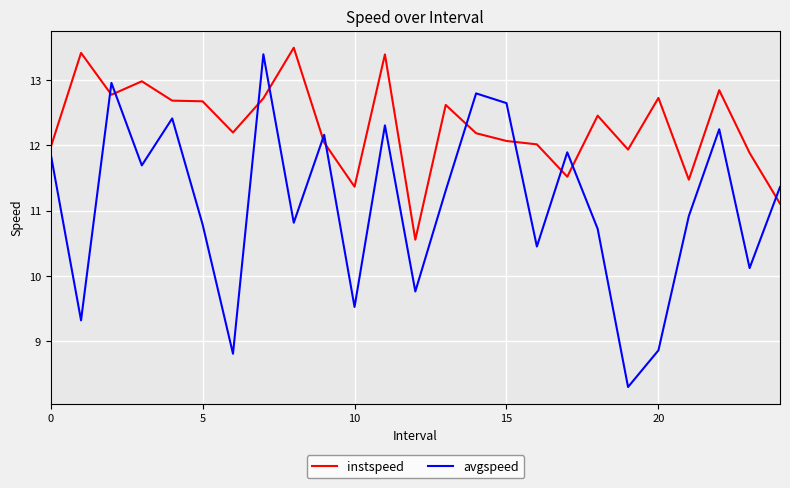

Reading left to right, list all the values displayed in this chart.

instspeed: 12.0	13.4	12.8	13.0	12.7	12.7	12.2	12.7	13.5	12.0	11.4	13.4	10.6	12.6	12.2	12.1	12.0	11.5	12.5	11.9	12.7	11.5	12.8	11.9	11.1
avgspeed: 11.9	9.3	13.0	11.7	12.4	10.8	8.8	13.4	10.8	12.2	9.5	12.3	9.8	11.3	12.8	12.6	10.5	11.9	10.7	8.3	8.9	10.9	12.2	10.1	11.4